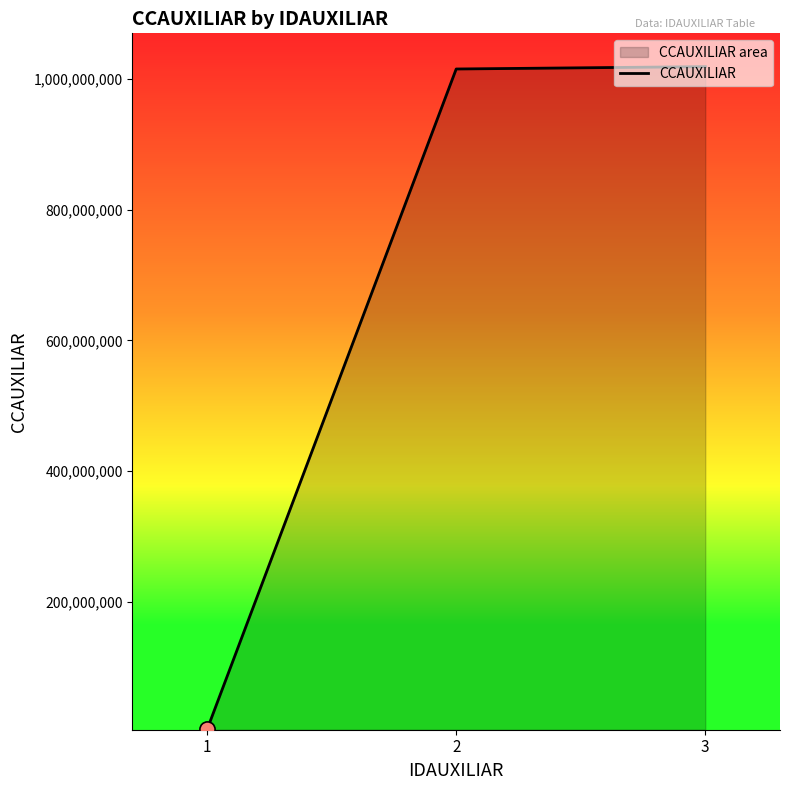

Between 1 and 3, which is larger?

3